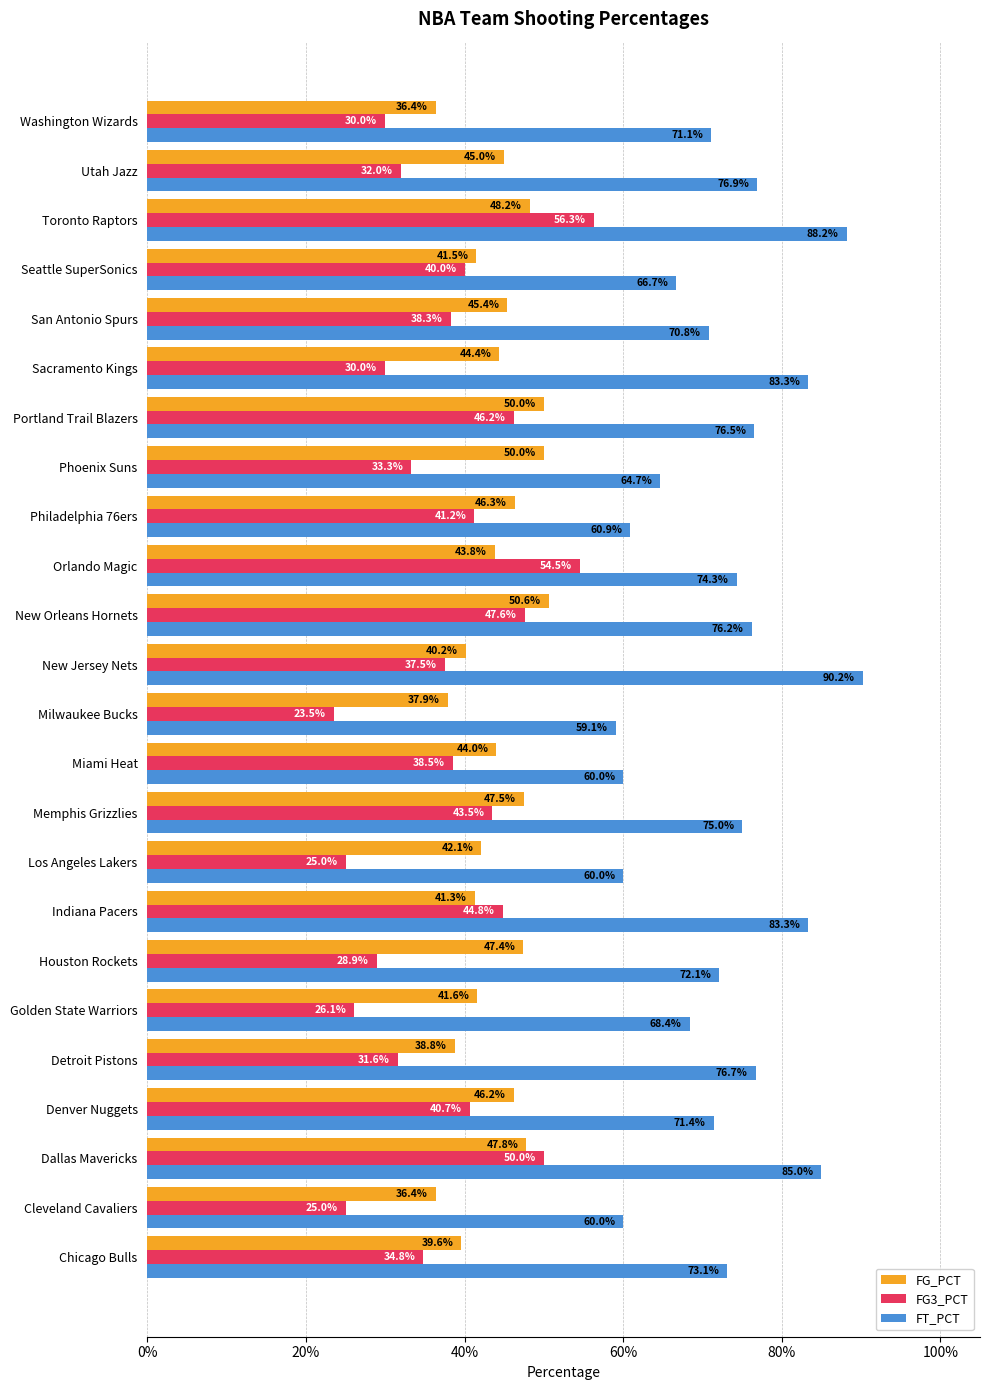

What are all the series names shown in the legend?

FG_PCT, FG3_PCT, FT_PCT